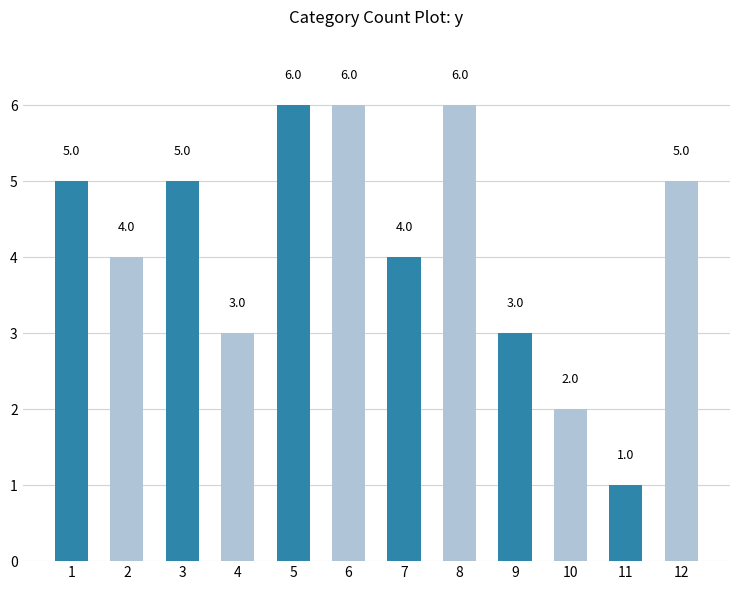

Reading right to left, extract all data points from this chart.

5	1	2	3	6	4	6	6	3	5	4	5